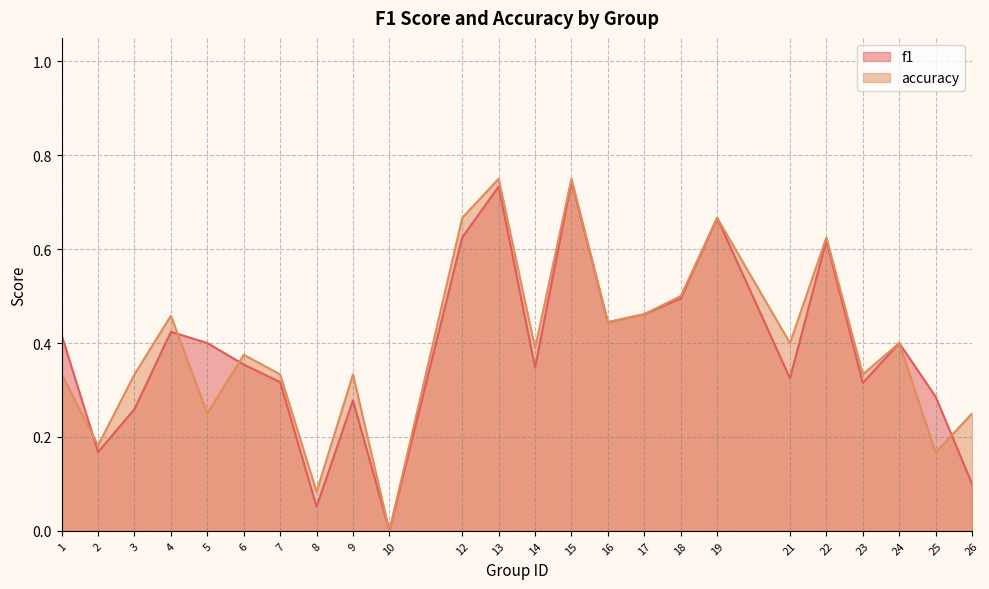

Is the value of accuracy at 9 greater than the value of f1 at 10?

Yes